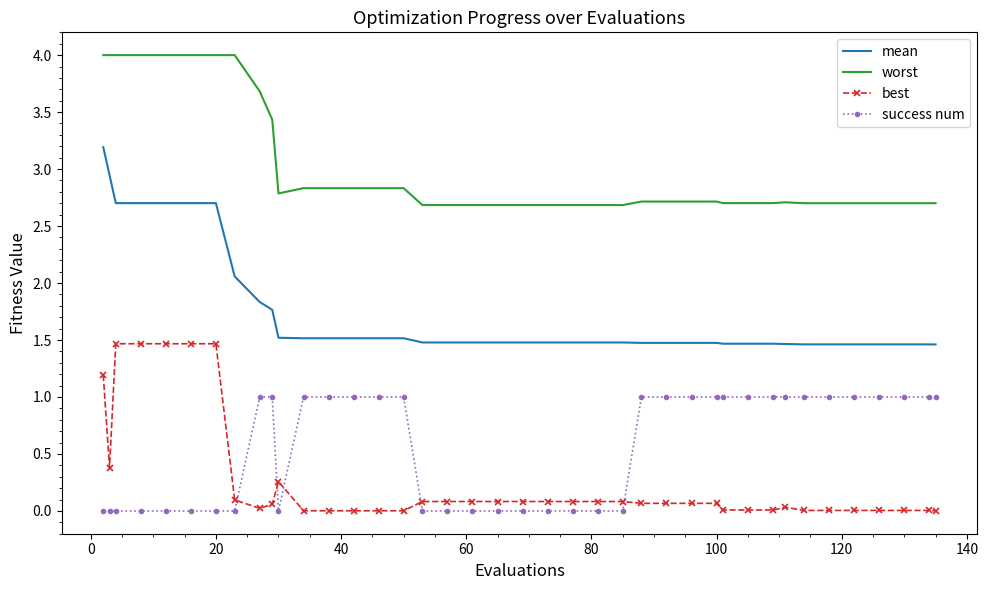

List the series in order of their peak value, highest first.

worst, mean, best, success num